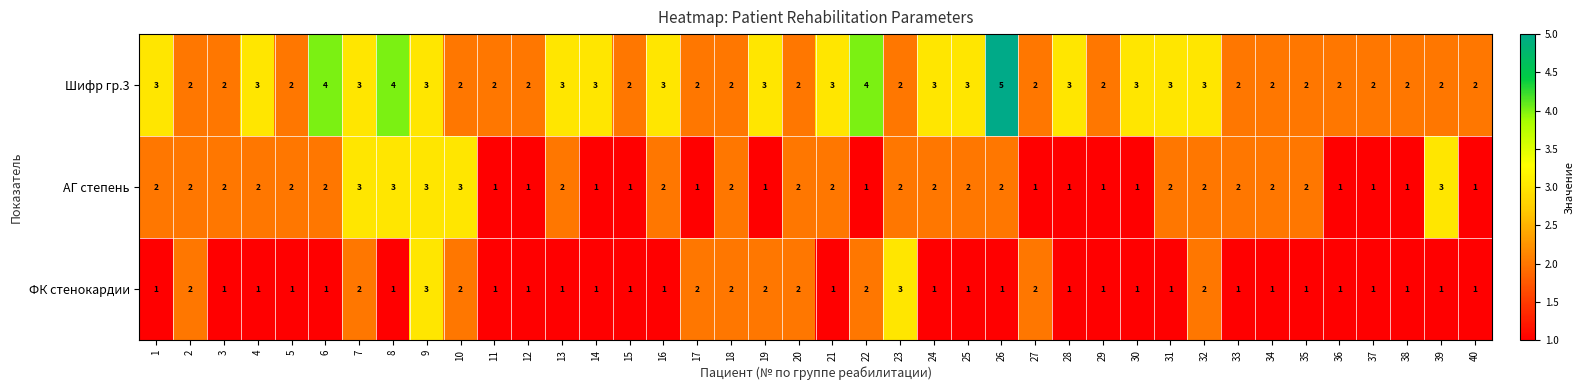

At which category does the chart reach its peak across all series?

26